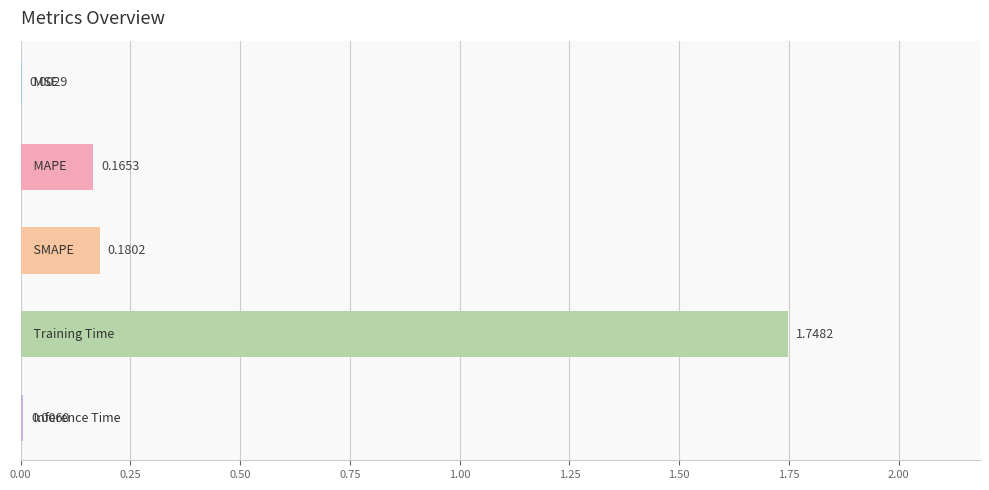

Are the bars horizontal?

Yes